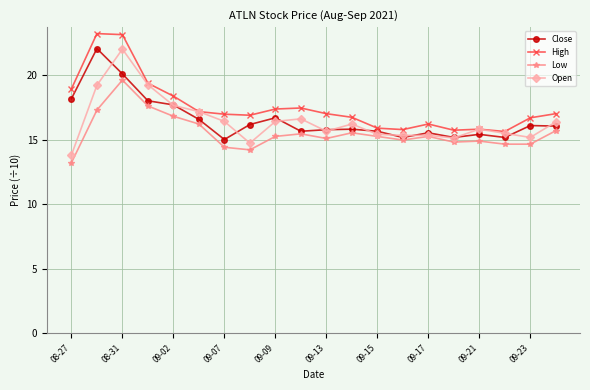

True or false: High has more than 1 interior local peaks.

True